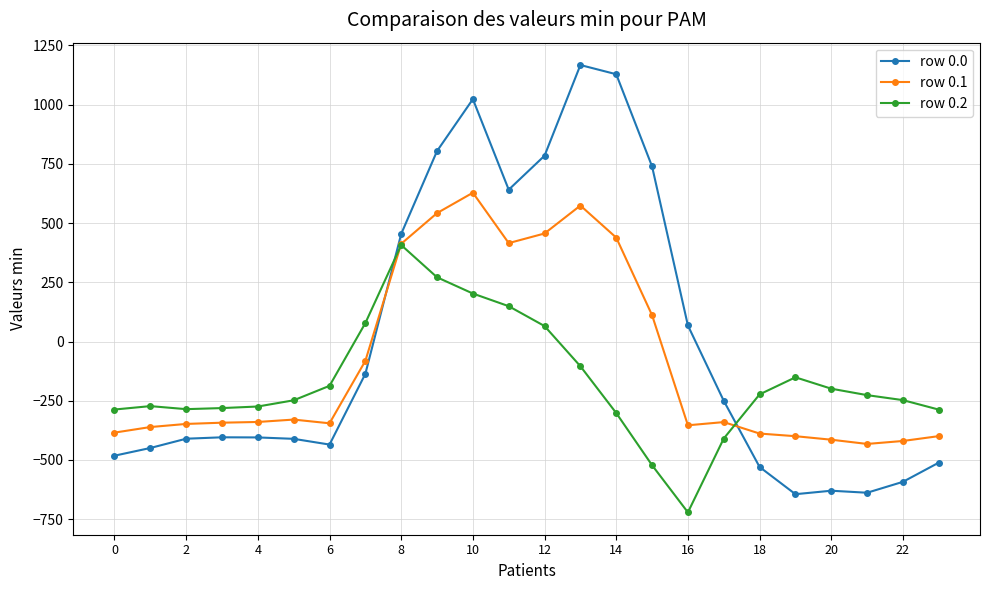

Which series has the largest range (max minus min)?

row 0.0